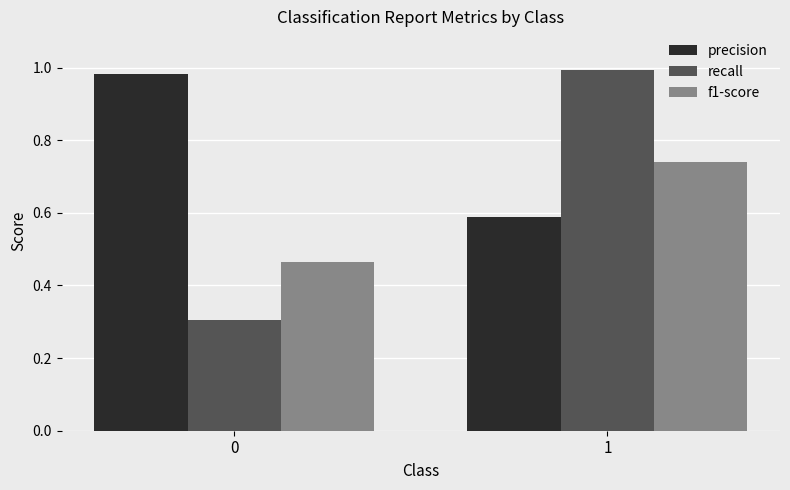

The value of f1-score at 0 is 0.6. True or false?

False